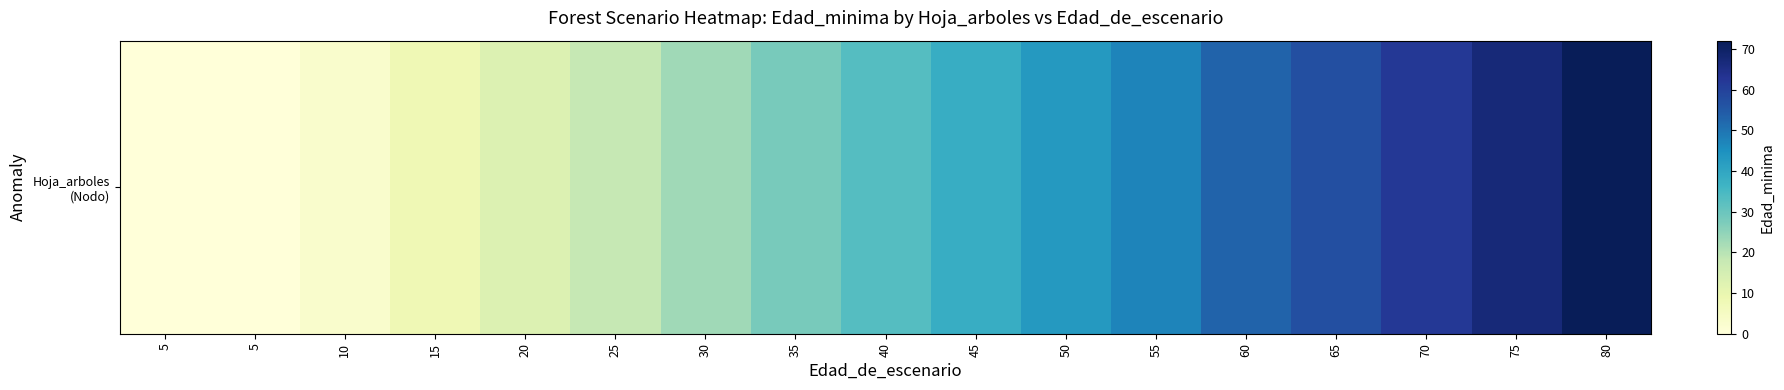

Rank the categories by value from lowest to highest.

5, 5, 10, 15, 20, 25, 30, 35, 40, 45, 50, 55, 60, 65, 70, 75, 80